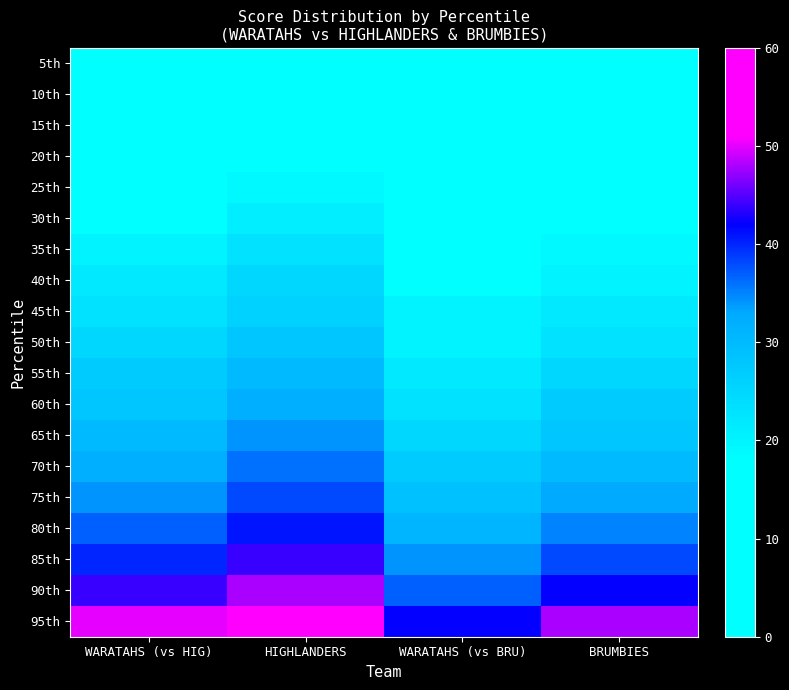

Count the number of categories in the chart.

4